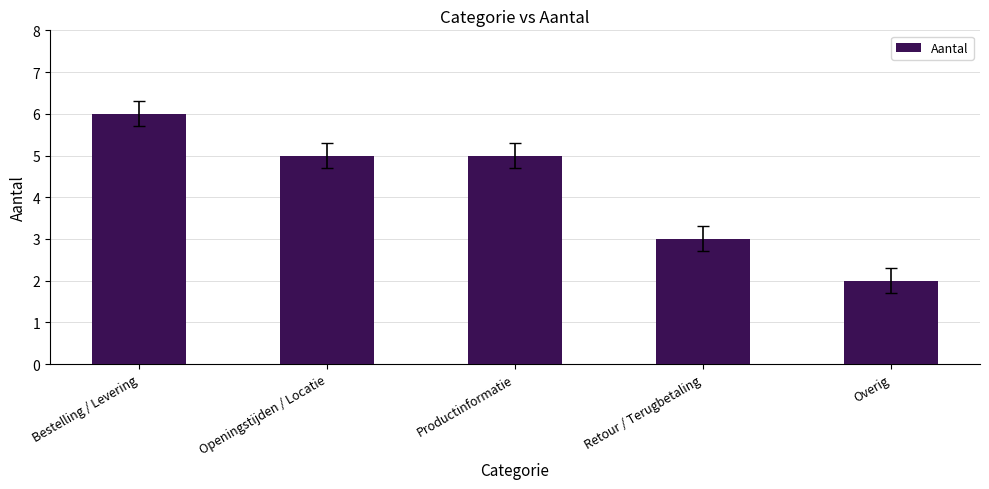

What is the smallest value displayed?

2